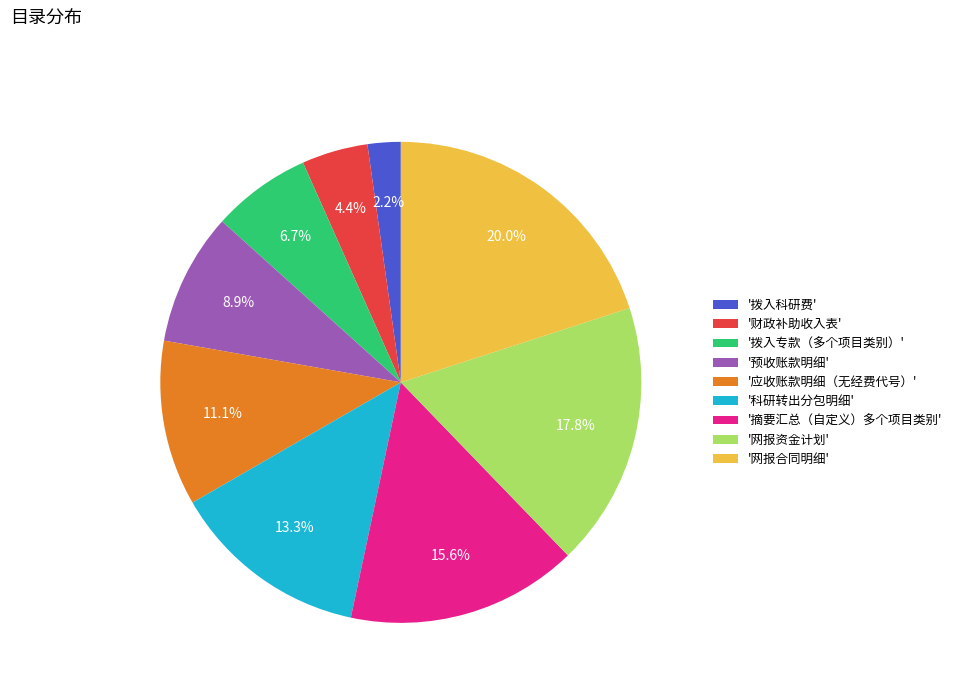

How many slices are in this pie chart?

9